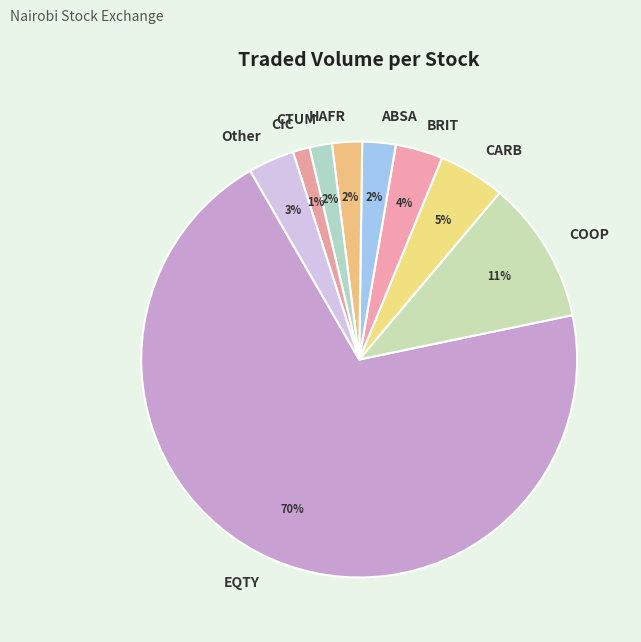

Which slice represents more than half of the pie?

EQTY